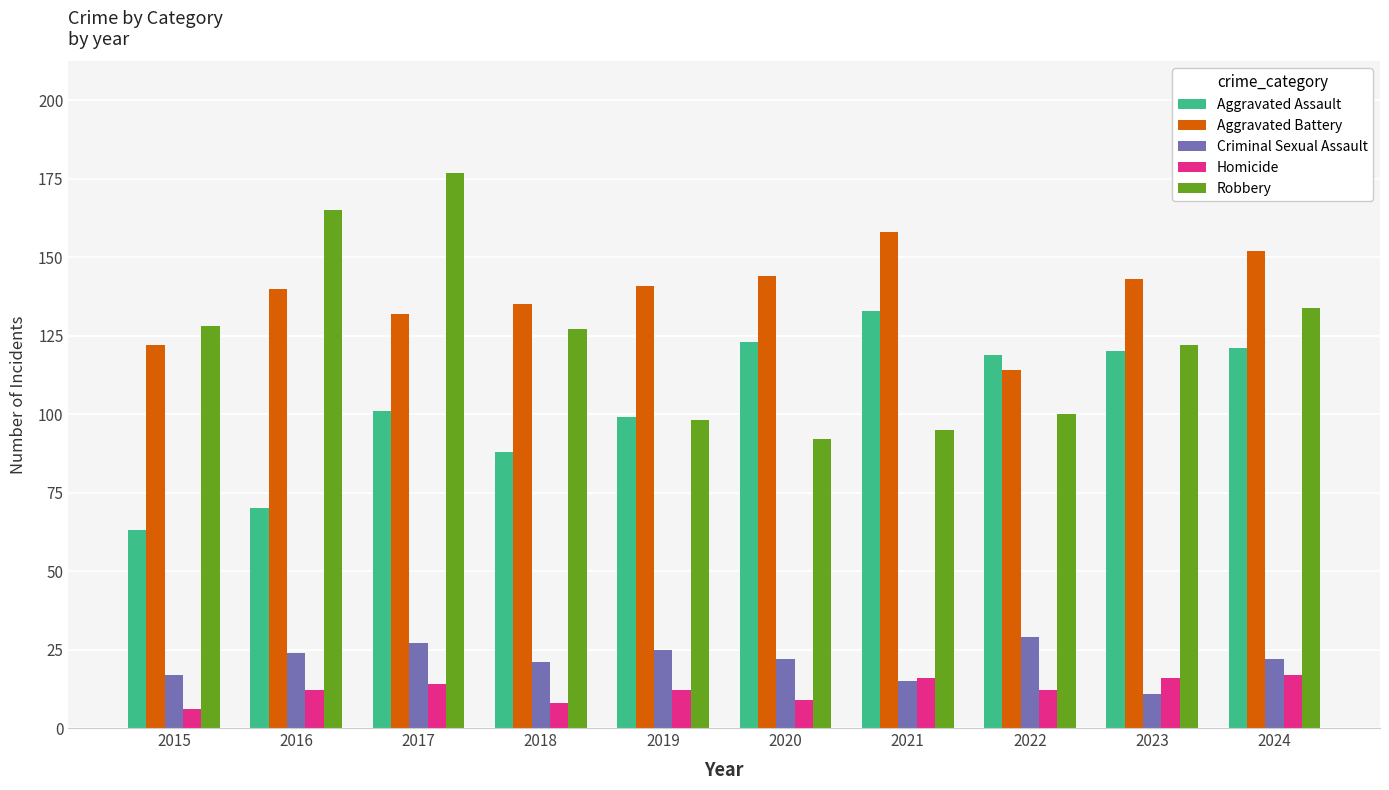

Is it true that Aggravated Battery equals 48 at 2019?

False